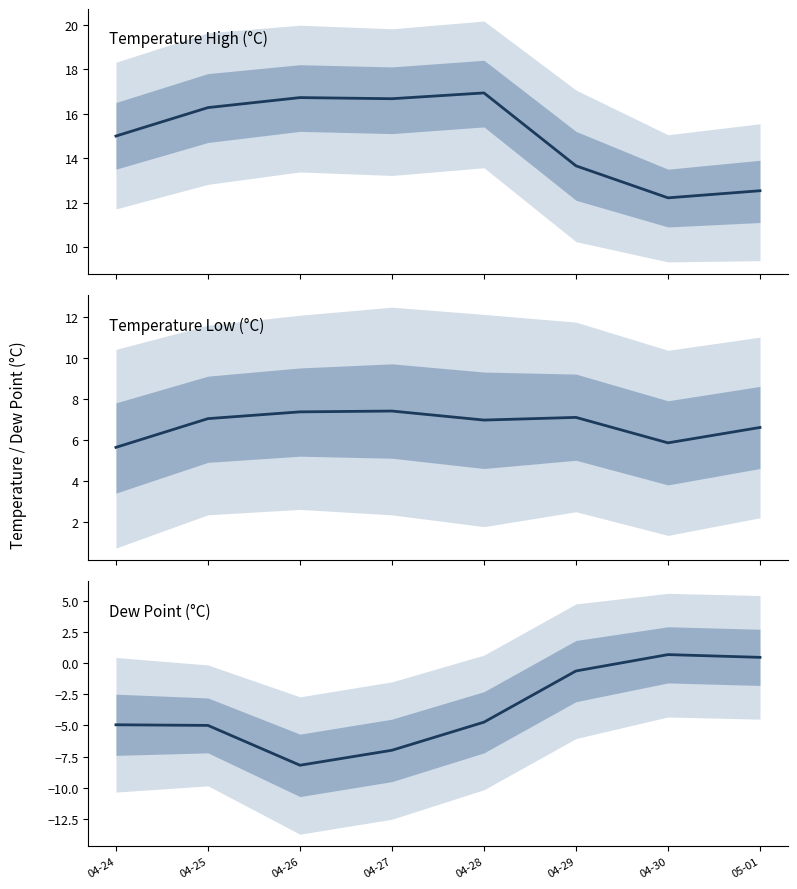

Rank the series by their average value, from highest to lowest.

temperatureHigh, temperatureLow, dewPoint